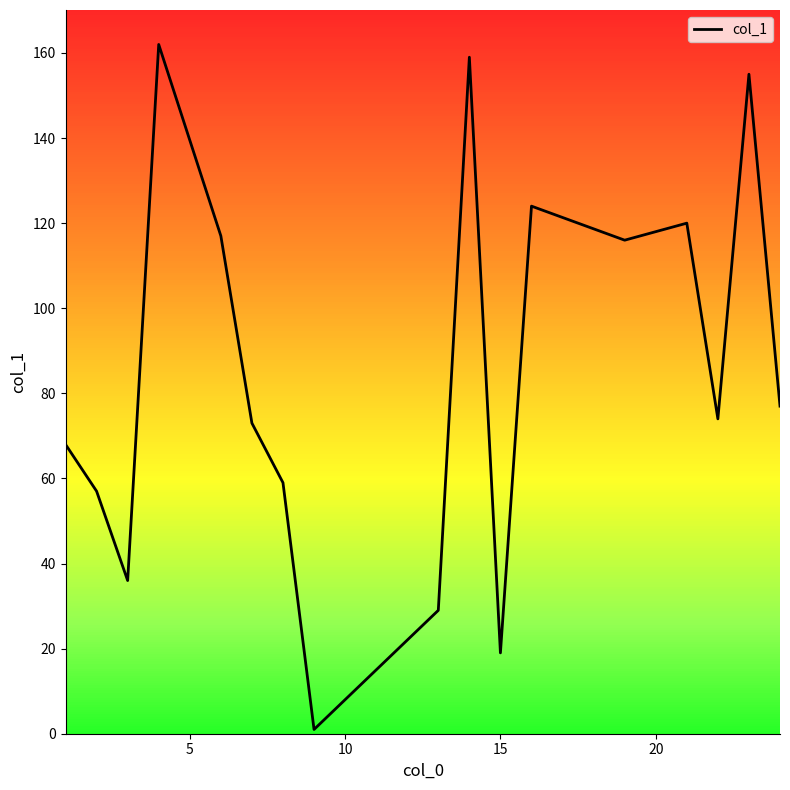

What is the greatest value displayed?

162